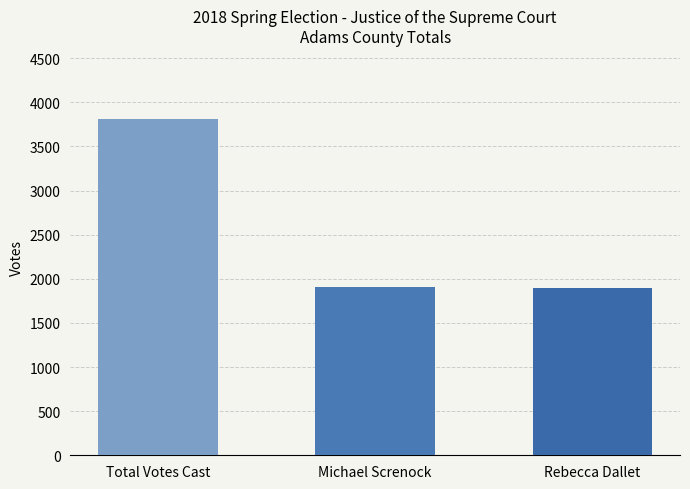

What position from the left is Rebecca Dallet?

3